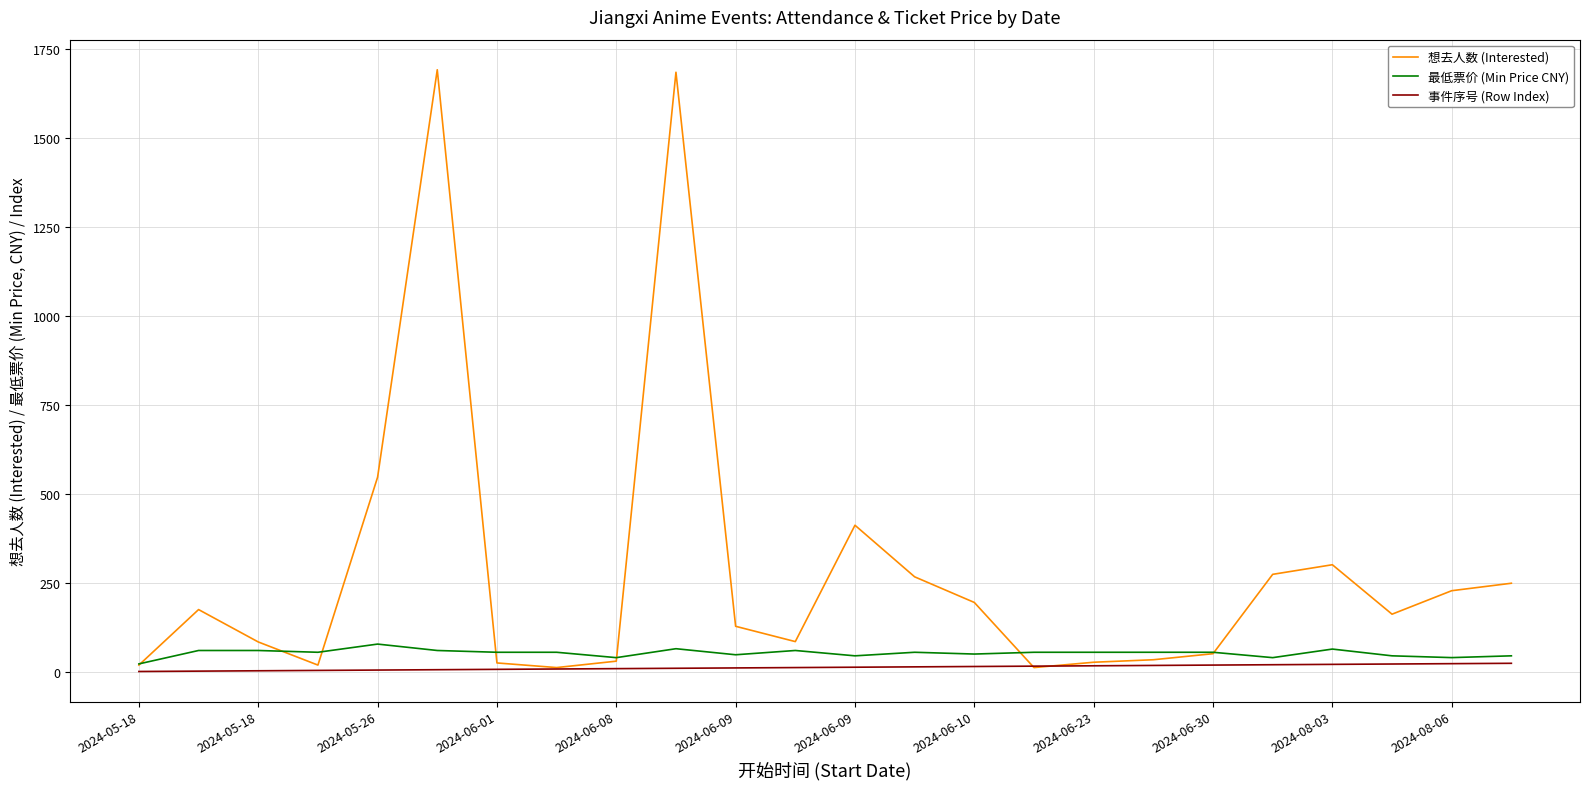

What is the maximum value shown in the chart?

1692.0